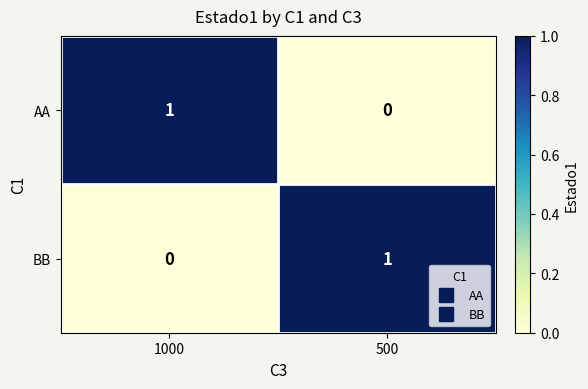

Reading left to right, extract all data points from this chart.

AA: 1000=1	500=0
BB: 1000=0	500=1